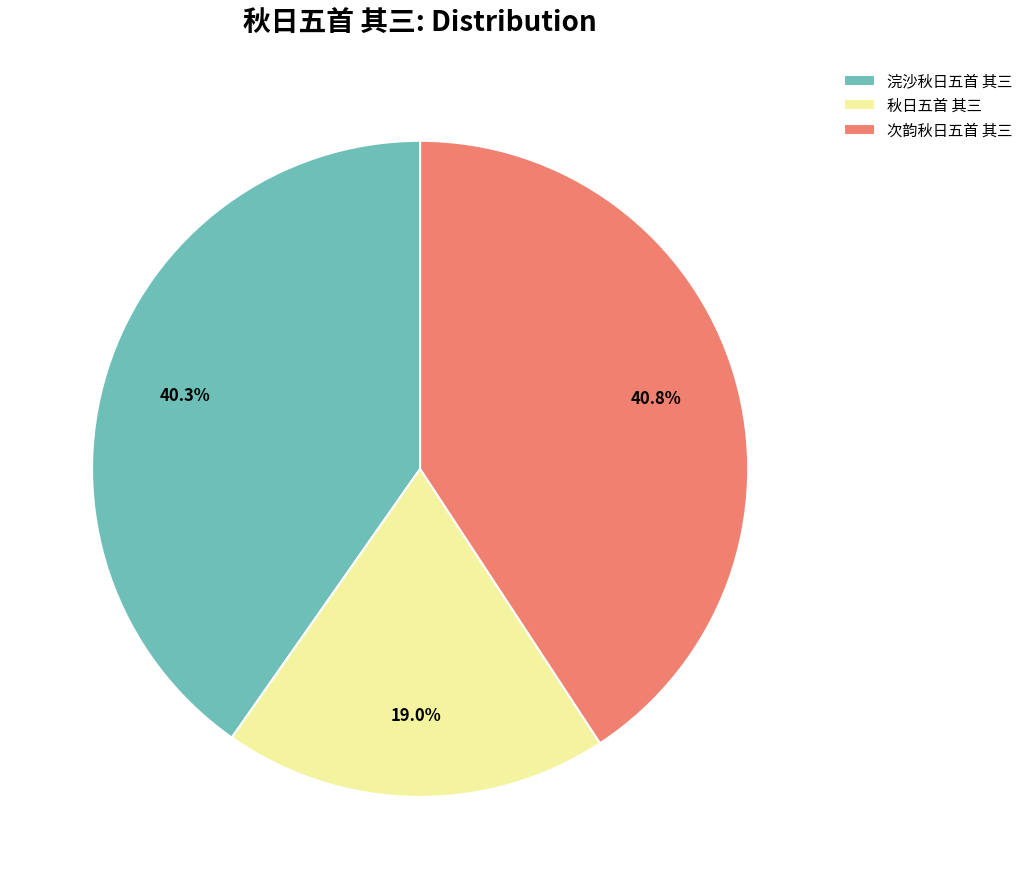

To the nearest percent, what is the combined percentage of 次韵秋日五首 其三 and 浣沙秋日五首 其三?

81%